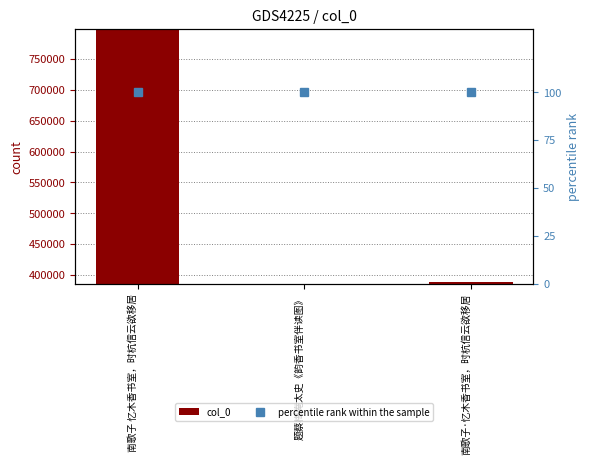

What is the label of the 3rd bar from the left?

南歌子·忆木香书室，时杭信云欲移居